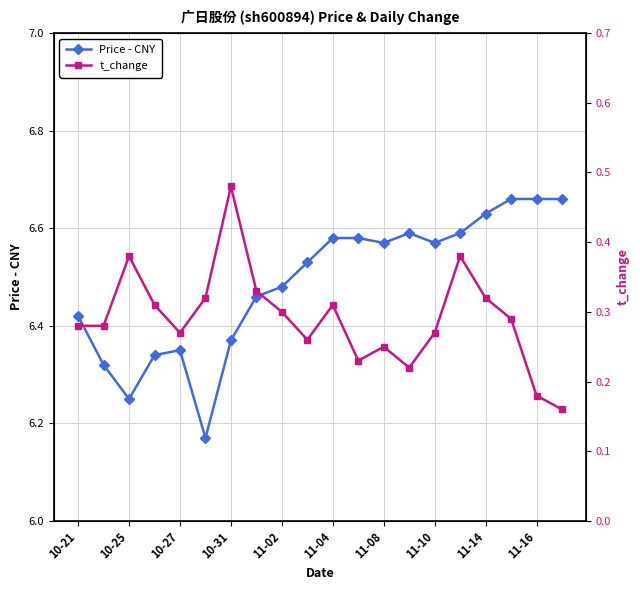

Reading left to right, what are all the values shown in this chart?

Price - CNY: 6.4	6.3	6.2	6.3	6.3	6.2	6.4	6.5	6.5	6.5	6.6	6.6	6.6	6.6	6.6	6.6	6.6	6.7	6.7	6.7
t_change: 0.3	0.3	0.4	0.3	0.3	0.3	0.5	0.3	0.3	0.3	0.3	0.2	0.2	0.2	0.3	0.4	0.3	0.3	0.2	0.2